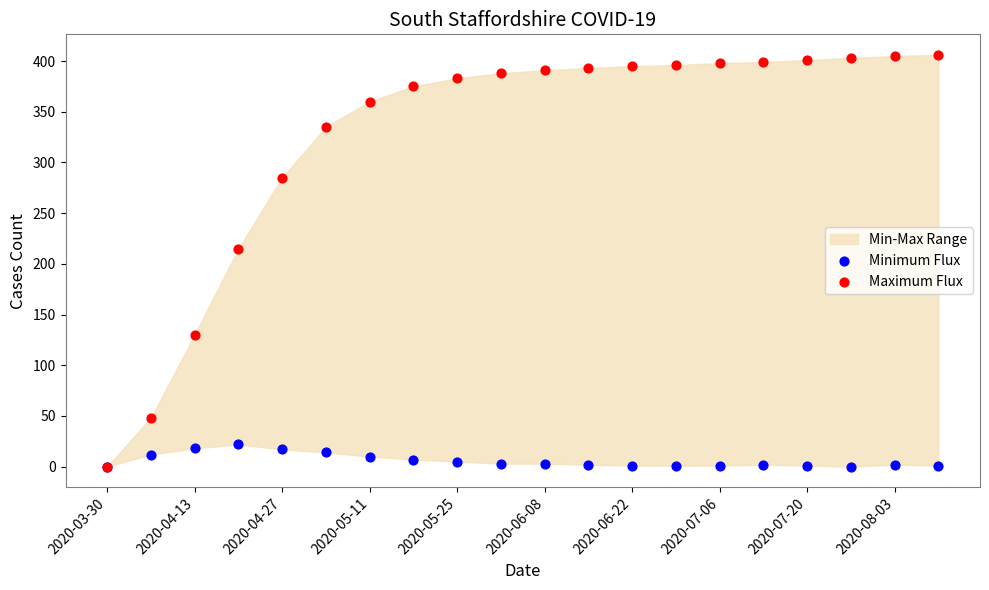

In the Maximum Flux series, what Y value is closest to 203?

215